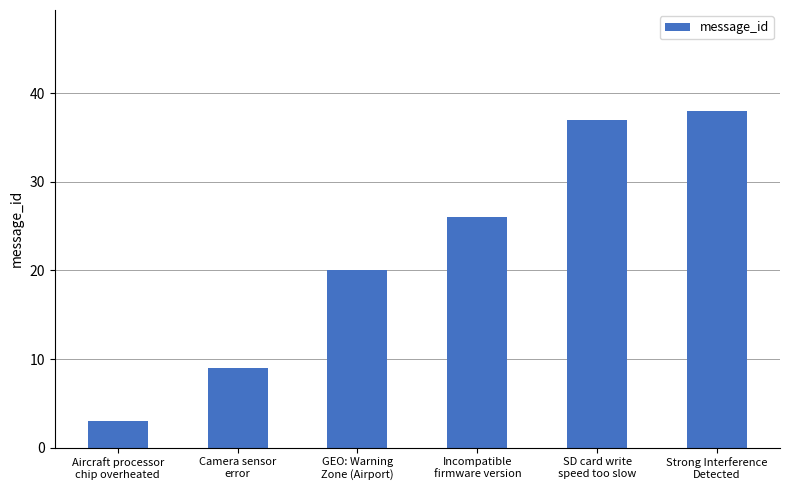

List the labels in order of value, largest first.

Strong Interference
Detected, SD card write
speed too slow, Incompatible
firmware version, GEO: Warning
Zone (Airport), Camera sensor
error, Aircraft processor
chip overheated